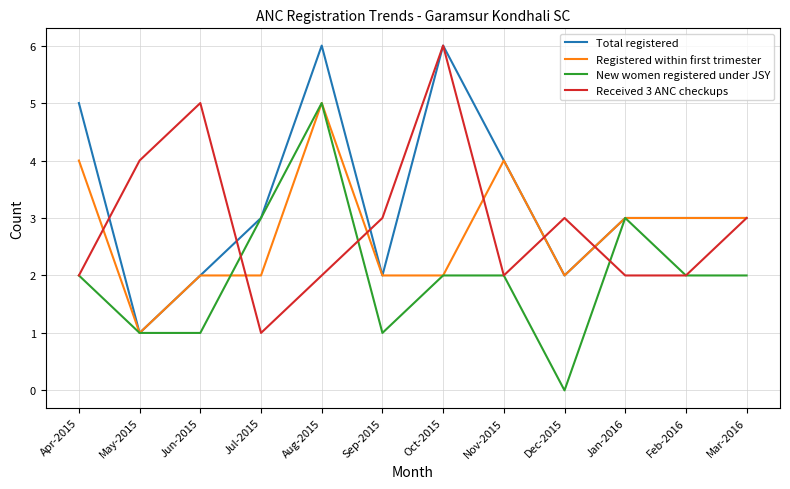

What is the difference between the highest and lowest values at Mar-2016?

1